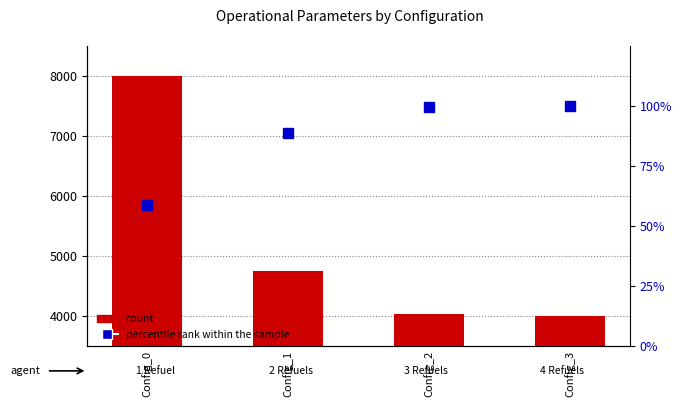

What is the value of the count bar at the 4th from the left?

4000.0